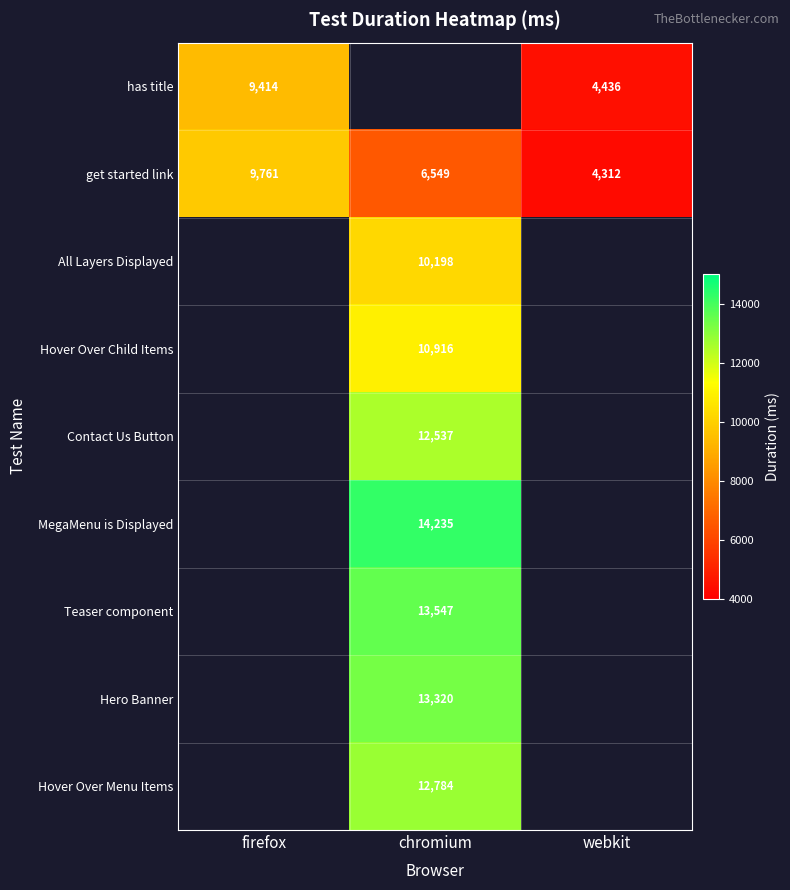

Which has a higher value, chromium or firefox?

firefox